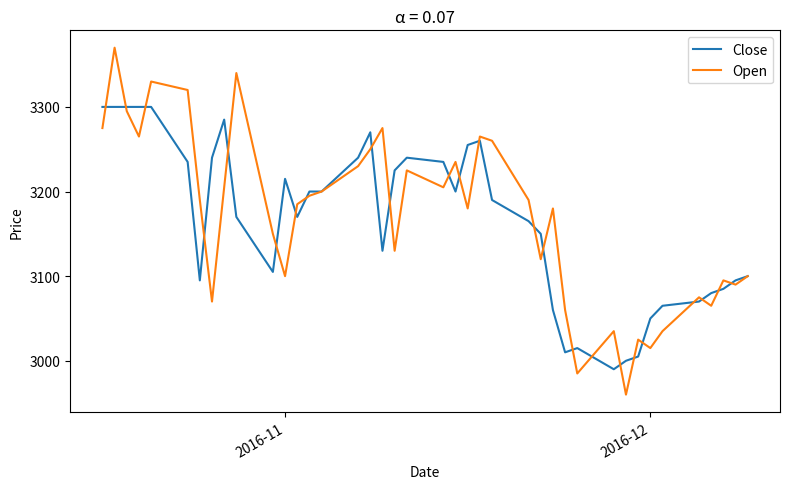

How many lines are shown in the chart?

2